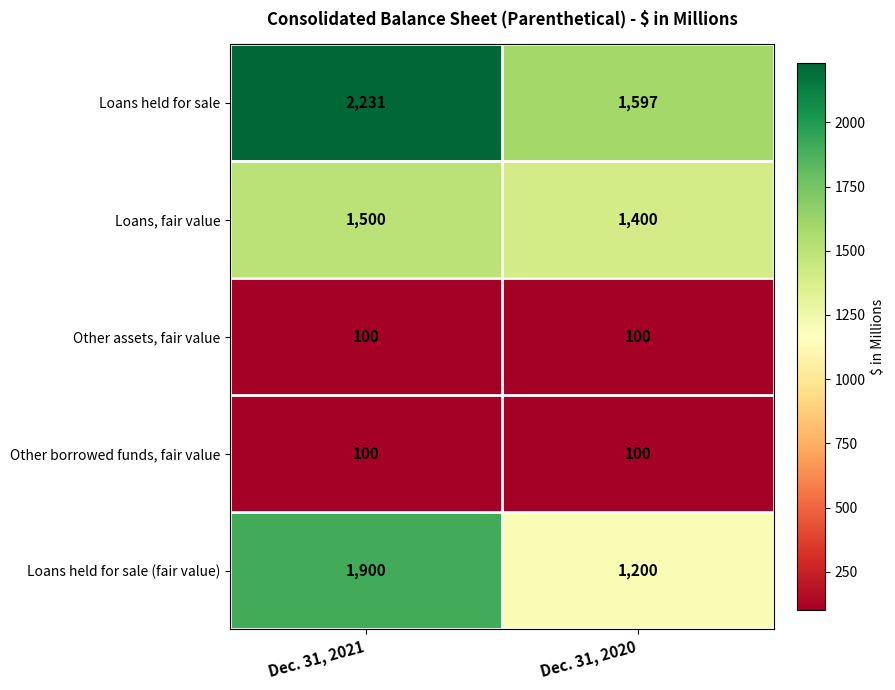

What is the total value across all series at Dec. 31, 2020?

4397